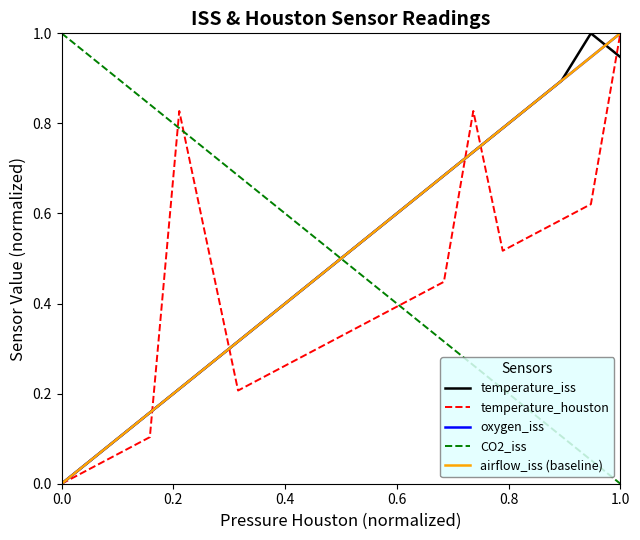

Is it true that temperature_houston equals -0.6 at 0.0?

False